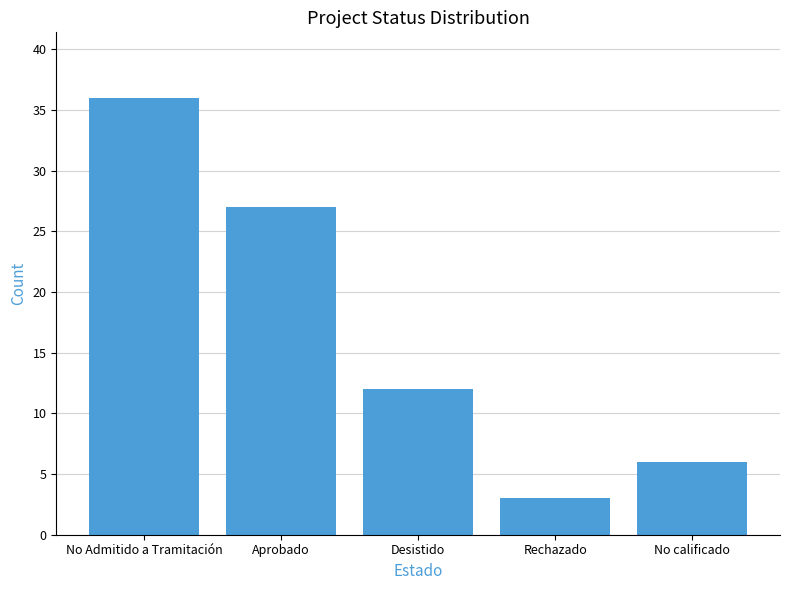

What is the change in value from Rechazado to No calificado?

+3